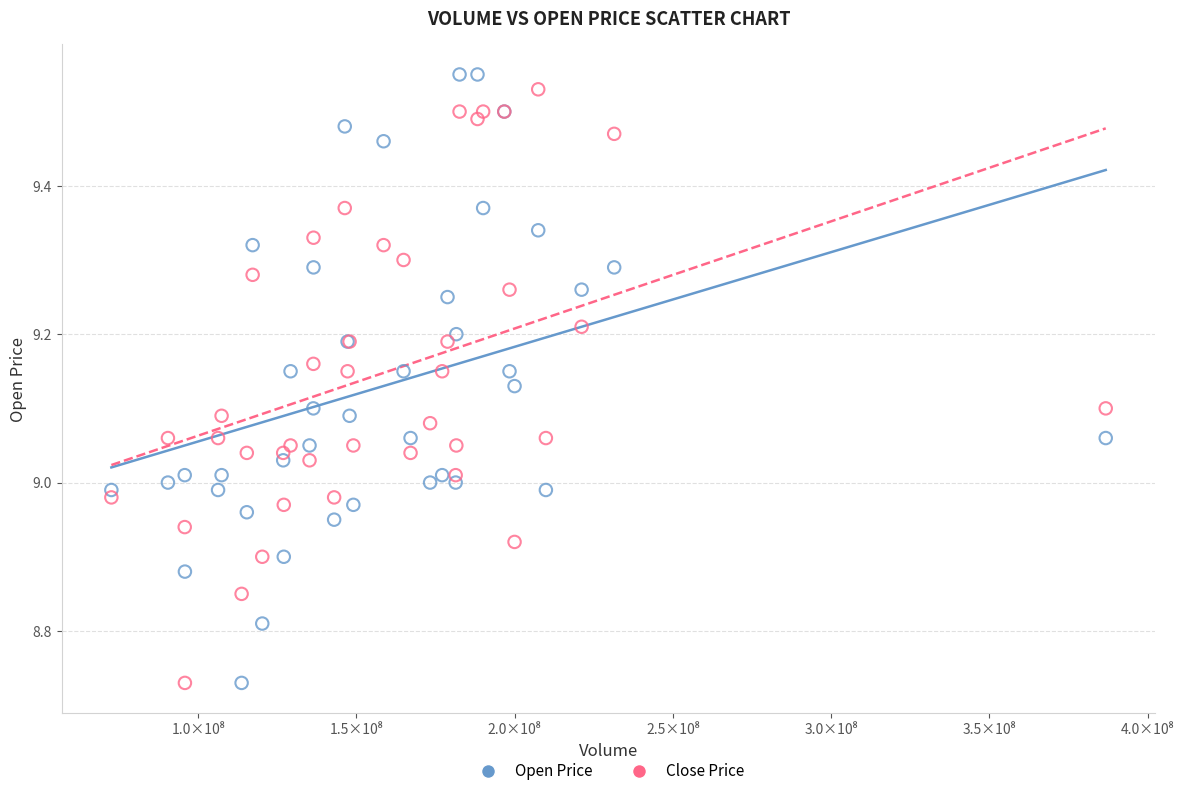

Which series has the largest Y range (max minus min)?

Open Price